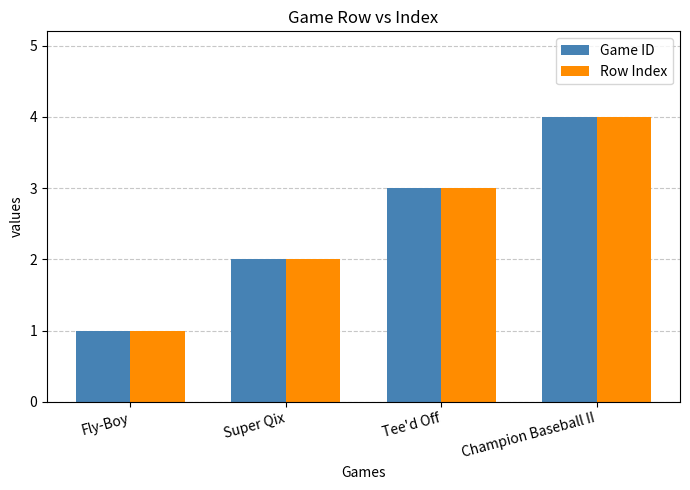

What is the maximum value shown in the chart?

4